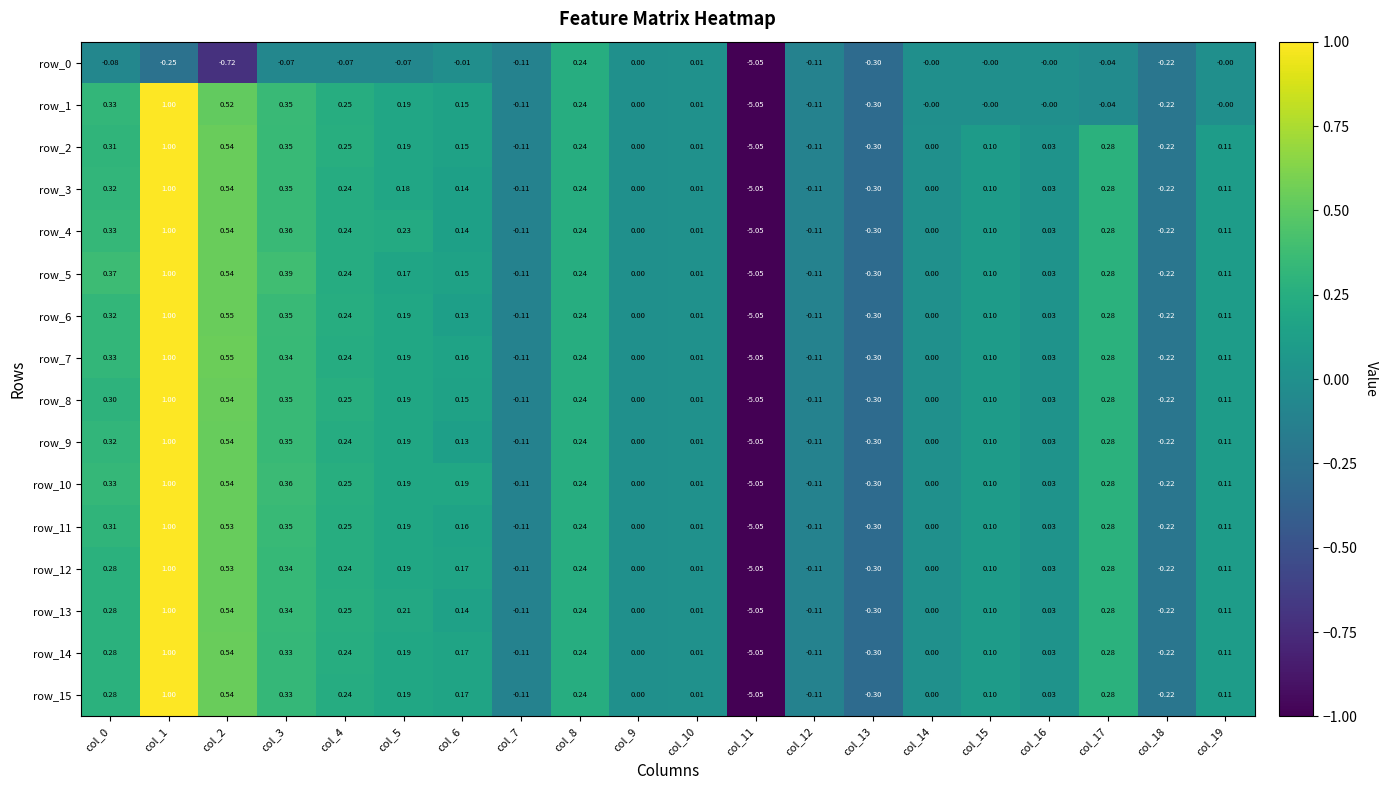

Is the value of row_3 at col_2 greater than the value of row_14 at col_19?

Yes